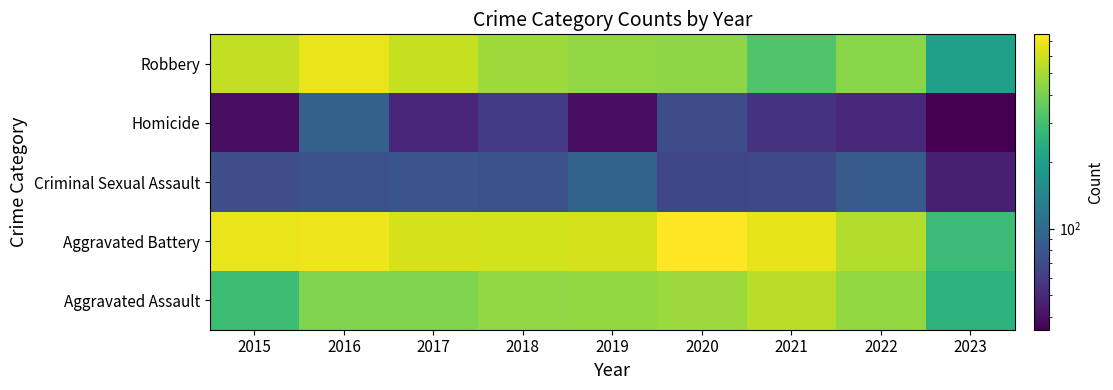

Reading left to right, list all the values displayed in this chart.

Aggravated Assault: 2015=286	2016=417	2017=416	2018=452	2019=458	2020=471	2021=543	2022=459	2023=250
Aggravated Battery: 2015=676	2016=691	2017=614	2018=606	2019=614	2020=750	2021=673	2022=530	2023=284
Criminal Sexual Assault: 2015=72	2016=75	2017=78	2018=75	2019=91	2020=67	2021=68	2022=83	2023=46
Homicide: 2015=39	2016=89	2017=48	2018=58	2019=39	2020=71	2021=54	2022=49	2023=35
Robbery: 2015=569	2016=676	2017=571	2018=480	2019=452	2020=443	2021=321	2022=433	2023=197